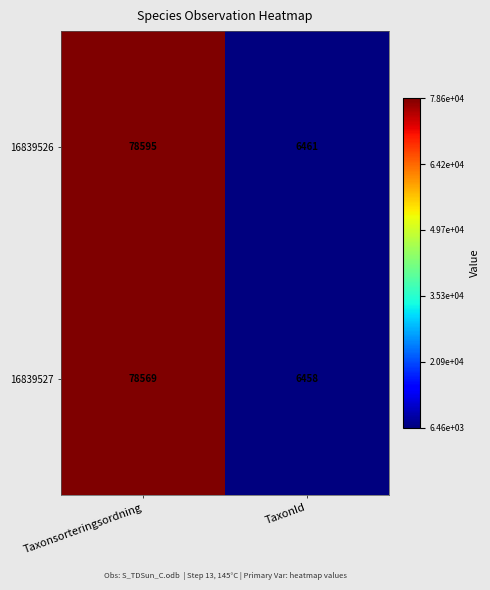

What is the difference between the highest and lowest values at Taxonsorteringsordning?

26